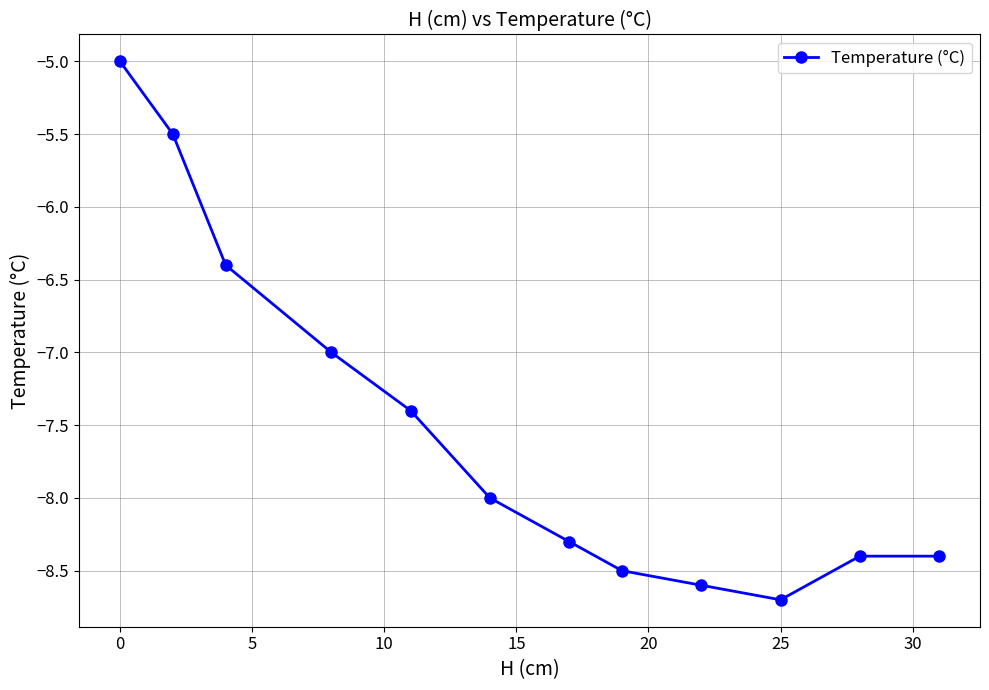

The chart shows a value of -8.8 at 0. True or false?

False